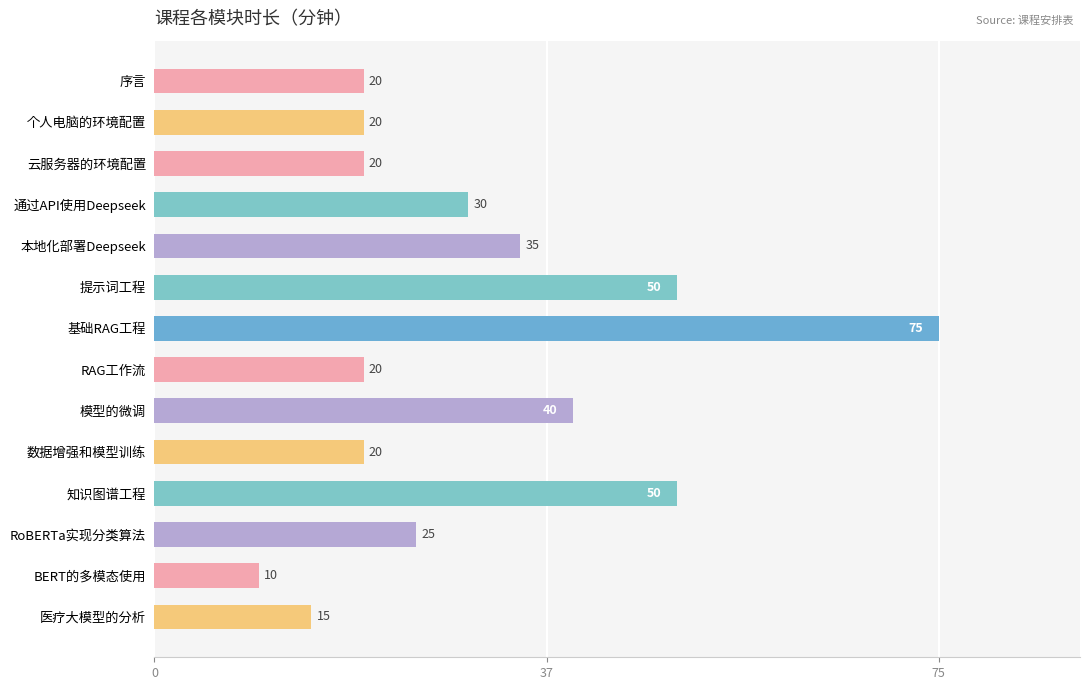

Which has a higher value, 提示词工程 or 个人电脑的环境配置?

提示词工程